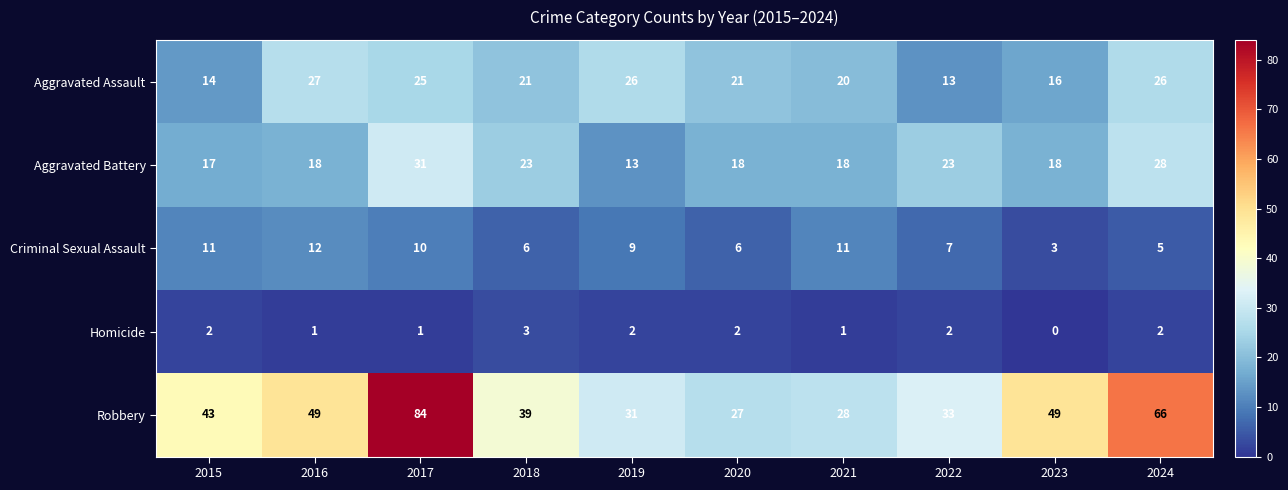

What is the average value of the Robbery series?

45